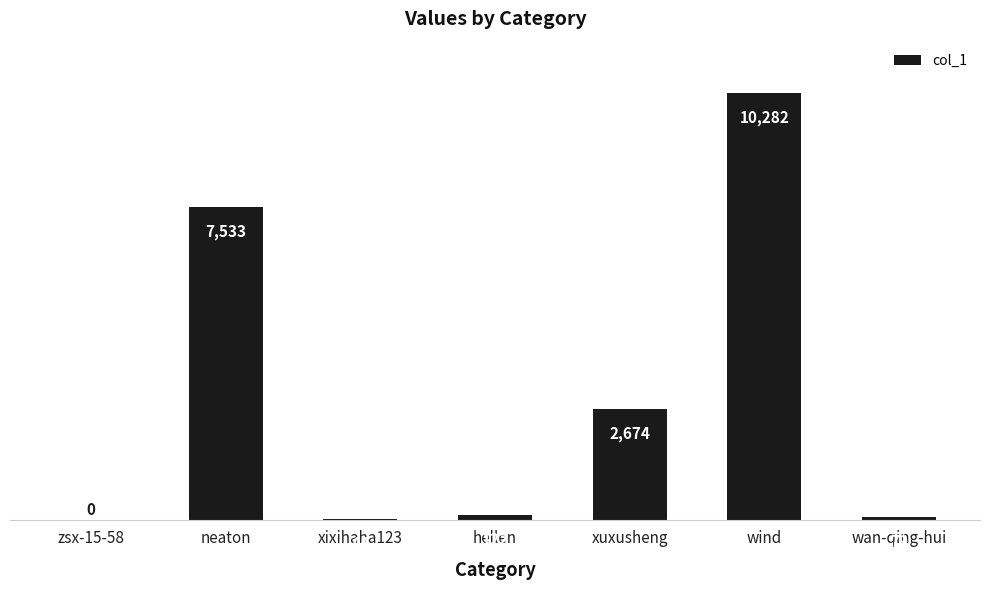

Which category has the highest value across all series?

wind